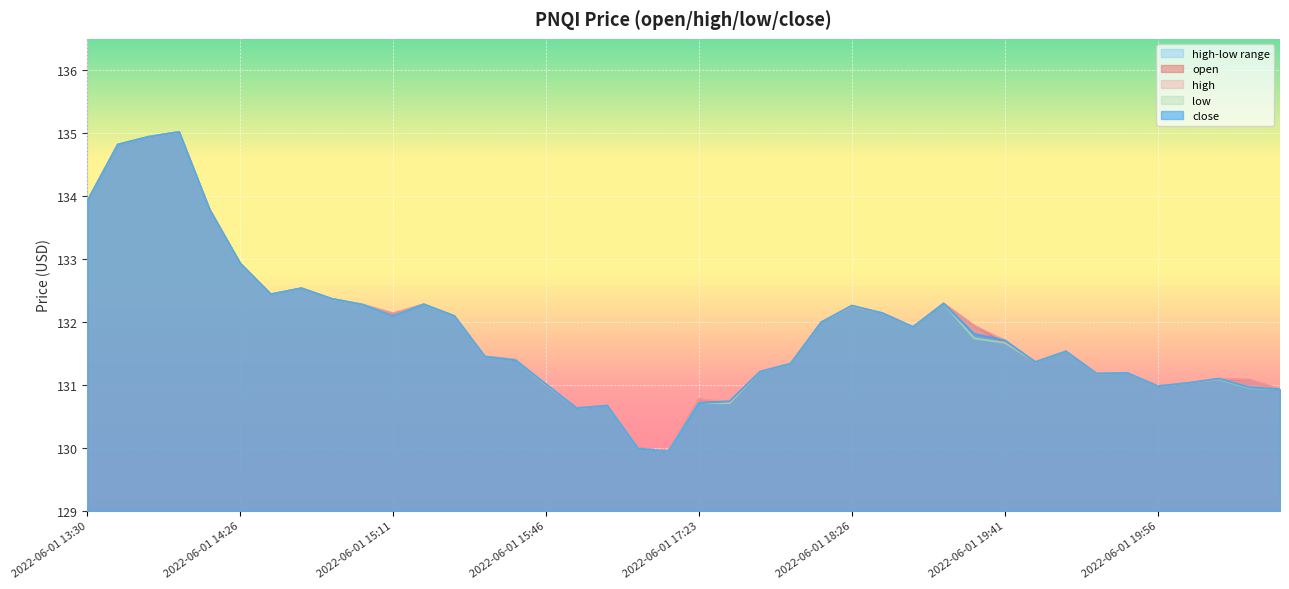

What is the sum of the low values at 2022-06-01 17:25 and 2022-06-01 18:34?

262.9